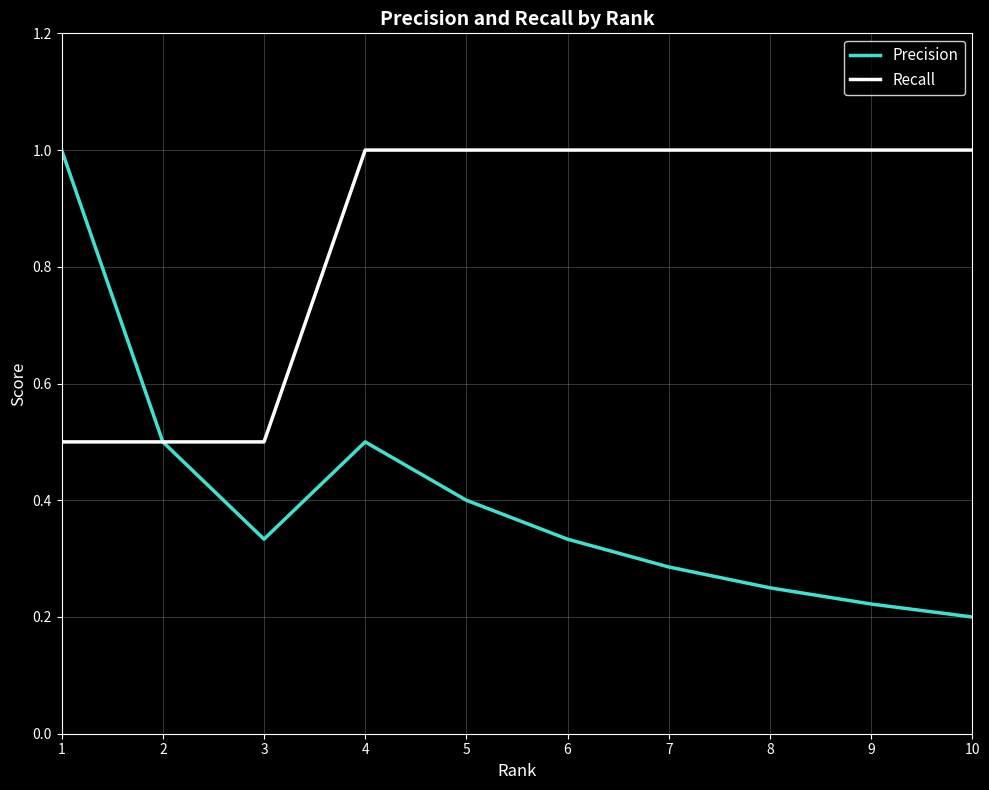

List the series in order of their overall mean, highest first.

Recall, Precision